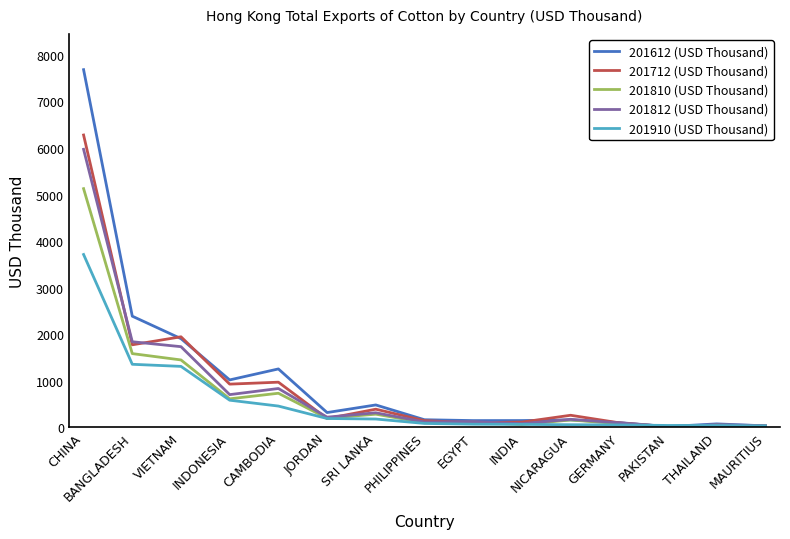

Is this an area chart (filled region under the line)?

No